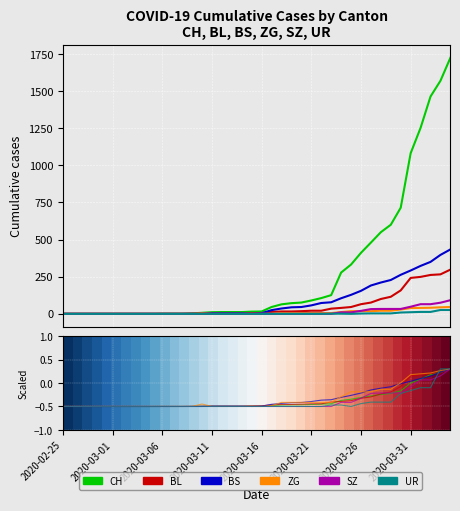

What are all the series names shown in the legend?

CH, BL, BS, ZG, SZ, UR